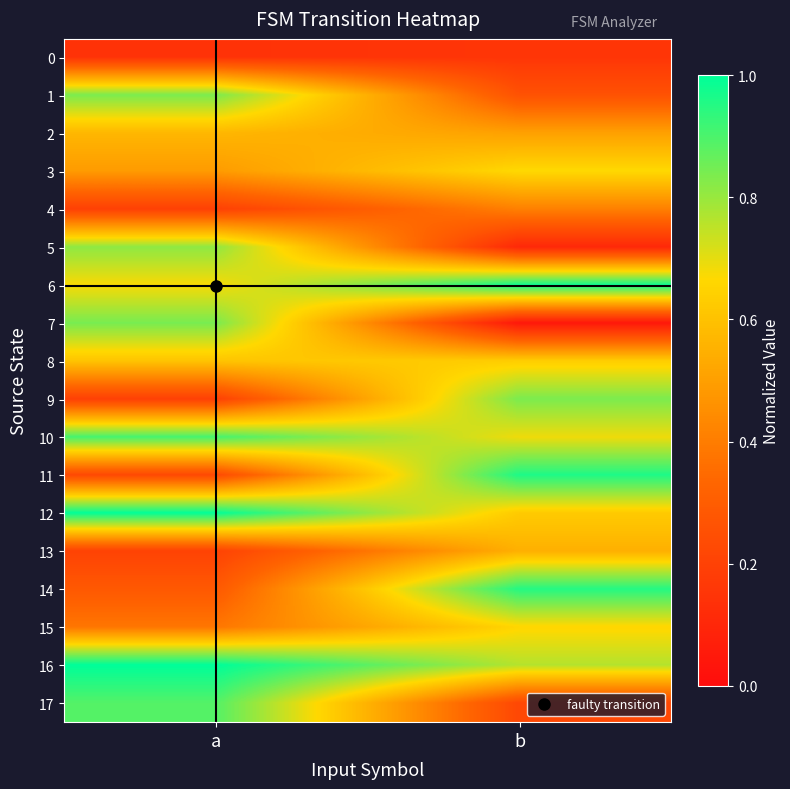

Which has a higher value, a or b?

b